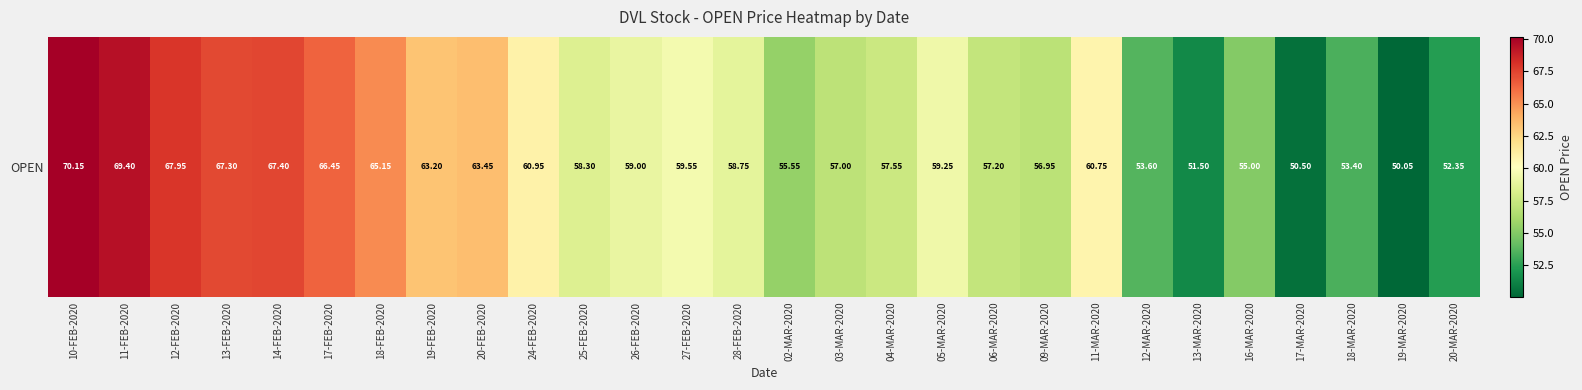

List the labels in order of value, largest first.

10-FEB-2020, 11-FEB-2020, 12-FEB-2020, 14-FEB-2020, 13-FEB-2020, 17-FEB-2020, 18-FEB-2020, 20-FEB-2020, 19-FEB-2020, 24-FEB-2020, 11-MAR-2020, 27-FEB-2020, 05-MAR-2020, 26-FEB-2020, 28-FEB-2020, 25-FEB-2020, 04-MAR-2020, 06-MAR-2020, 03-MAR-2020, 09-MAR-2020, 02-MAR-2020, 16-MAR-2020, 12-MAR-2020, 18-MAR-2020, 20-MAR-2020, 13-MAR-2020, 17-MAR-2020, 19-MAR-2020